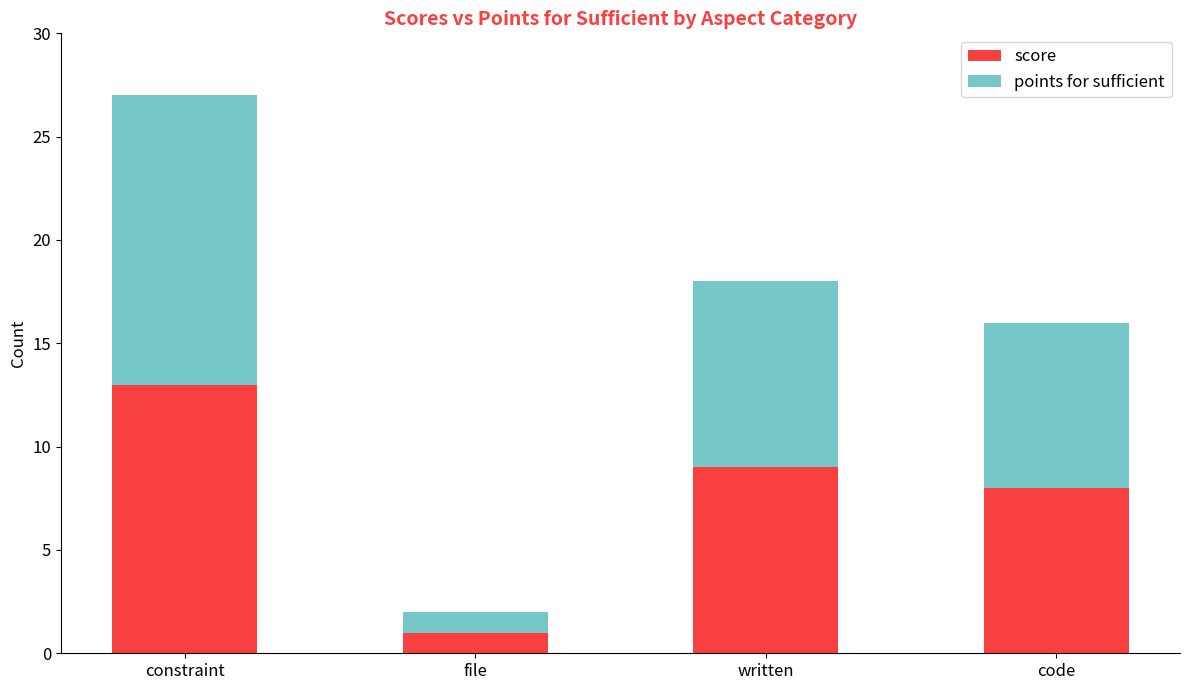

What is the difference between the second highest and second lowest values in the score series?

1